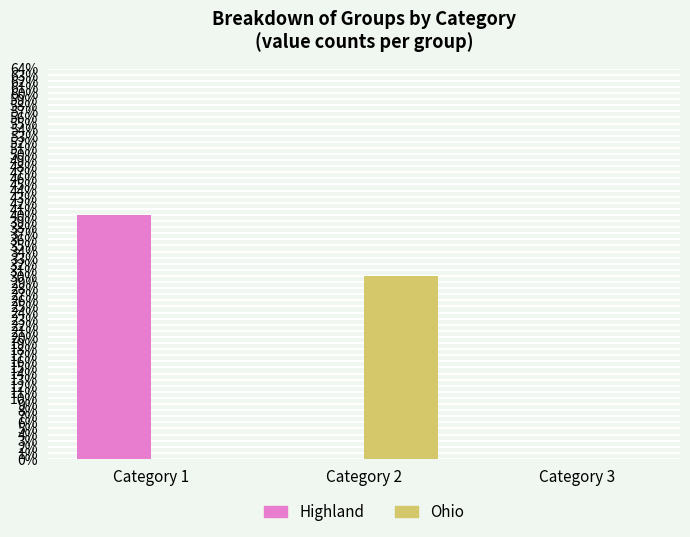

Are the bars horizontal?

No